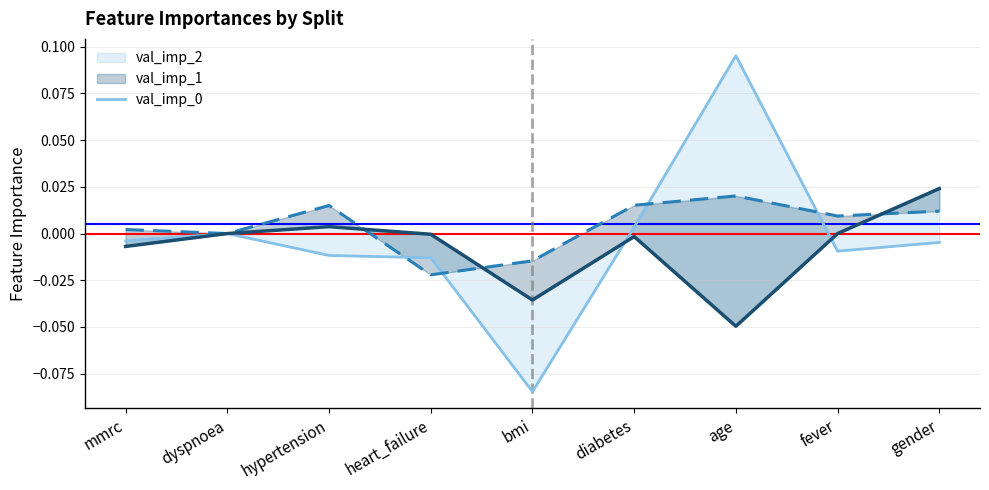

What position from the right is dyspnoea?

8